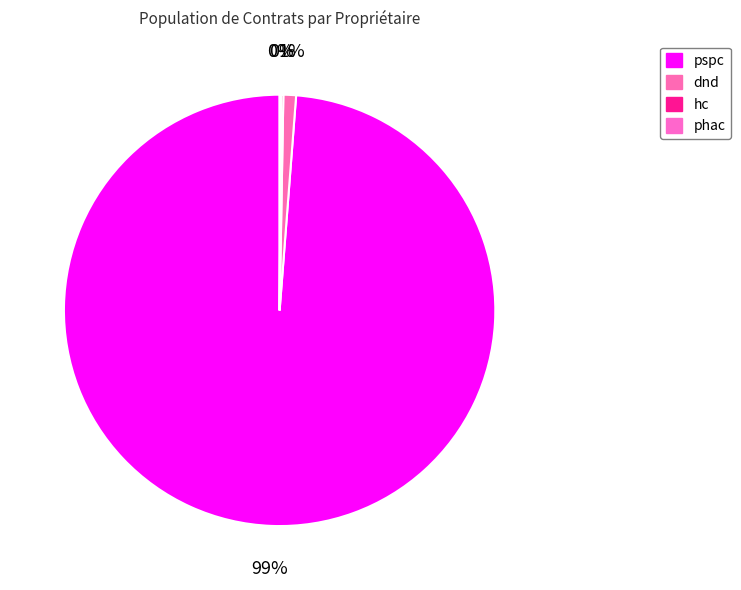

What percentage do hc and phac together represent?

0.3%